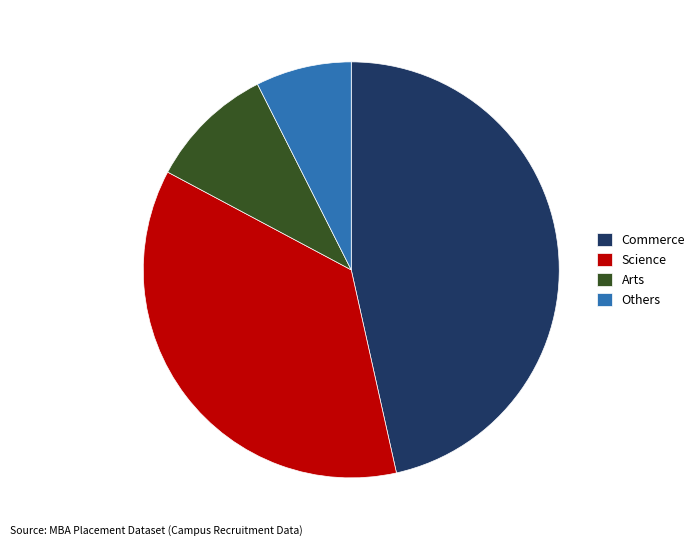

Which slice is the largest?

Commerce